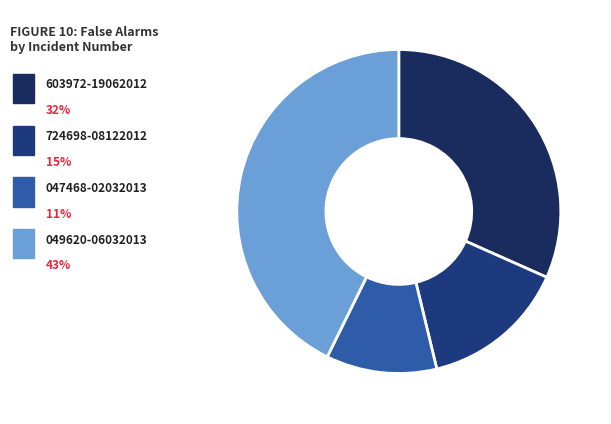

To the nearest percent, what portion does 049620-06032013 represent?

43%